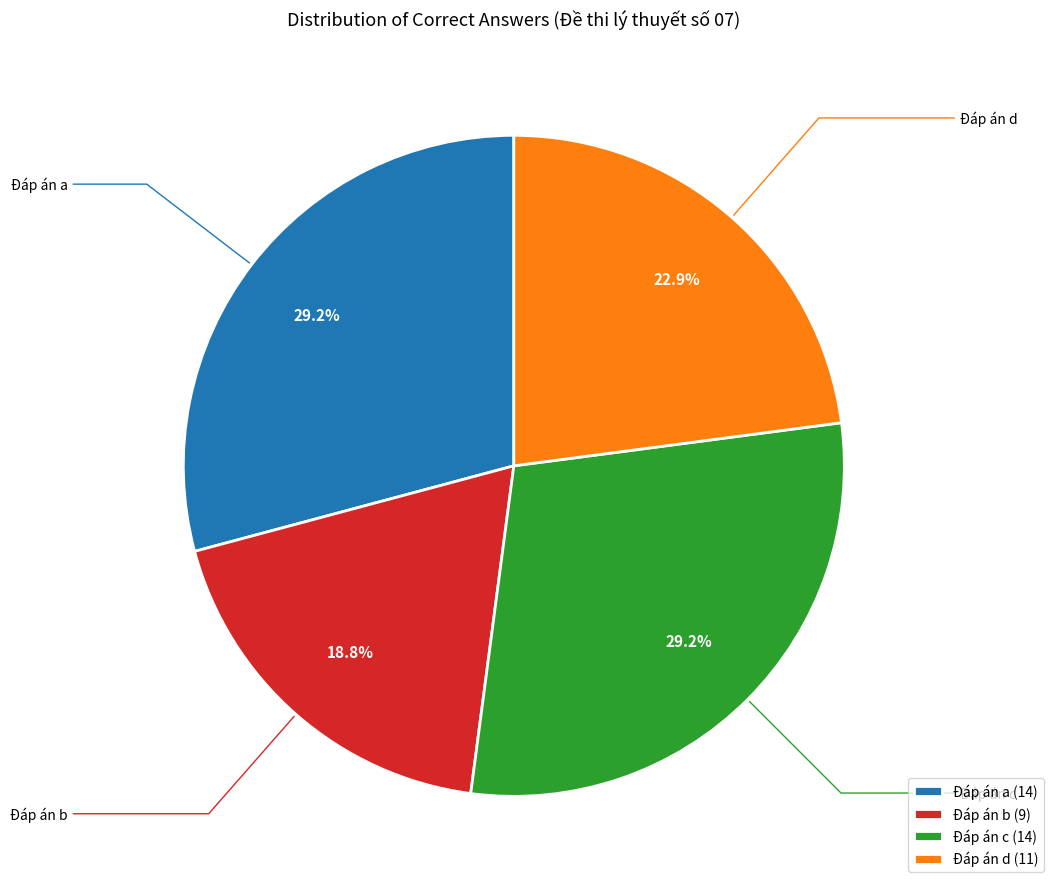

Do Đáp án a and Đáp án c together represent more than half of the pie?

Yes